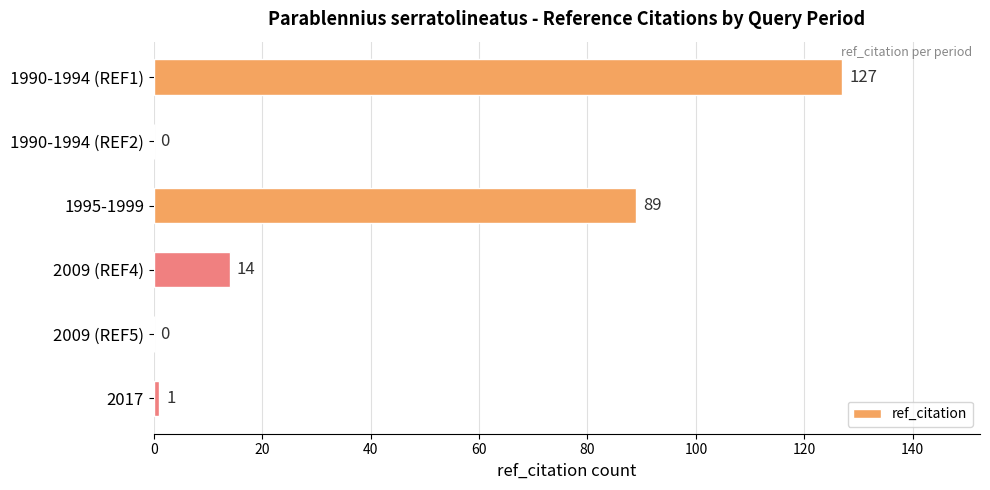

Which category has the highest value across all series?

1990-1994 (REF1)